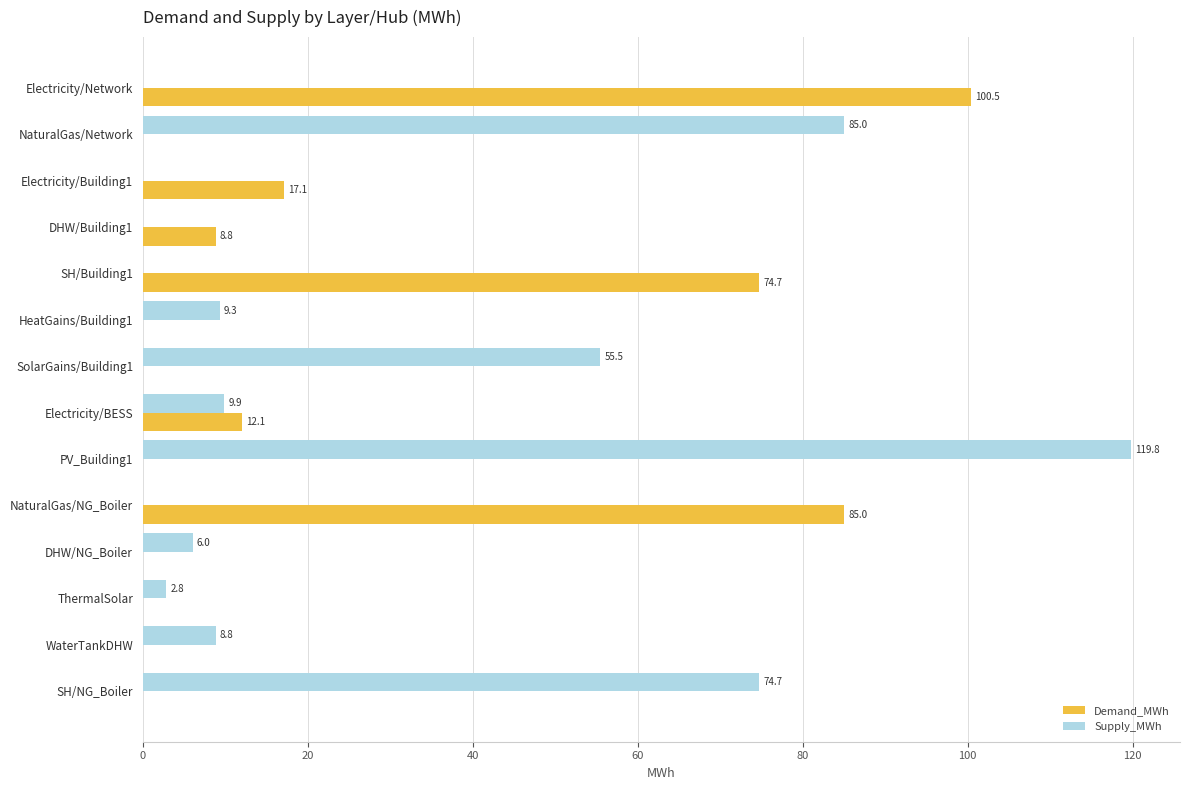

Between Electricity/Building1 and DHW/Building1, which series saw the biggest shift?

Demand_MWh